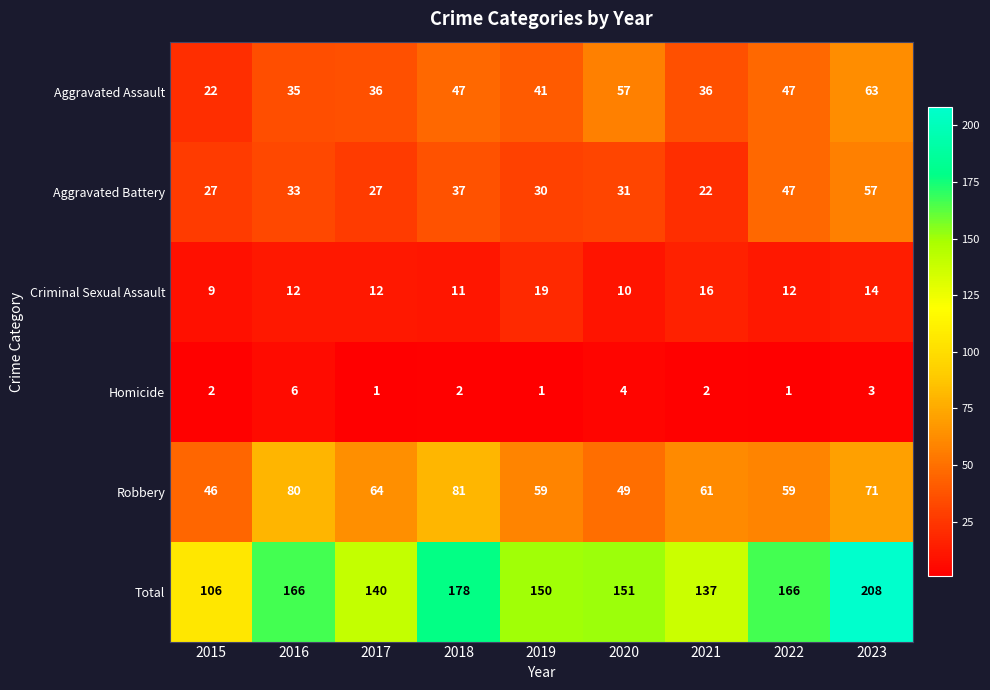

Read the Total value at 2023, to the nearest 5.

210